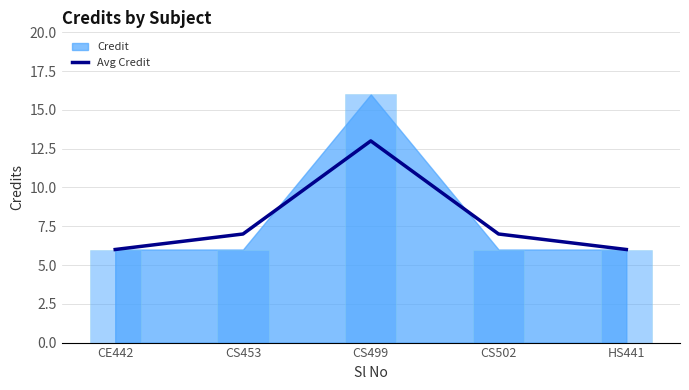

At which label is the value closest to 9?

CS453